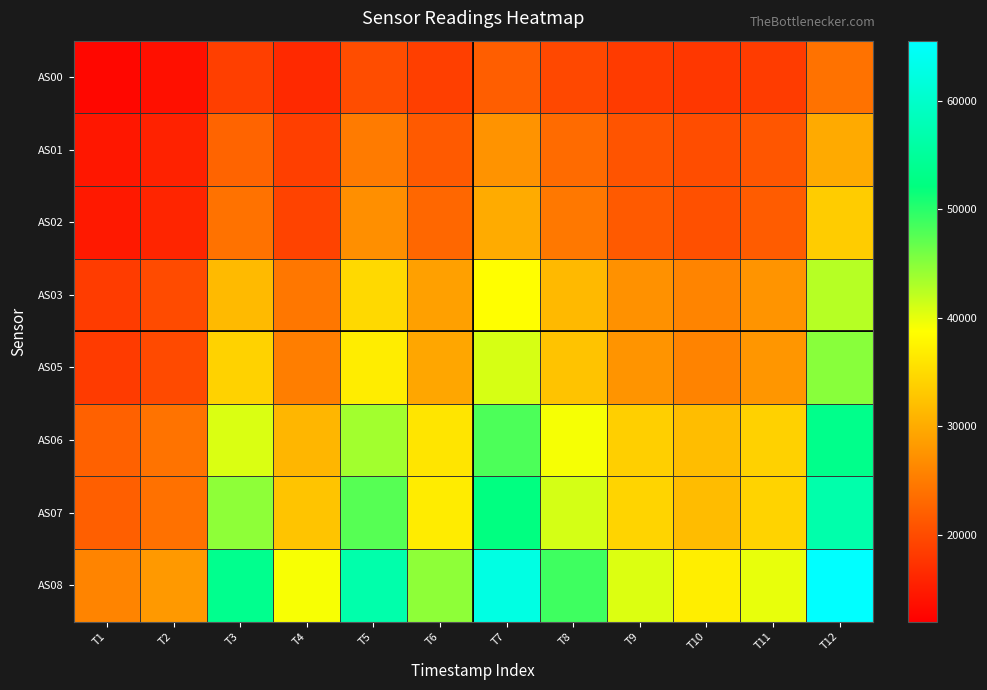

At how many categories does at least one series exceed 24114?

12